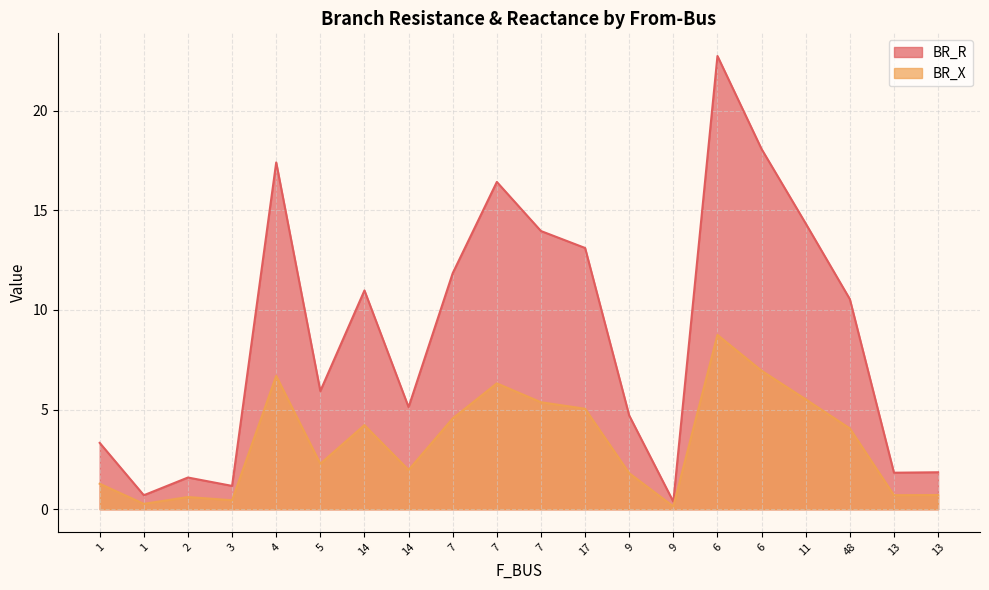

Where is the first local minimum for BR_R?

1